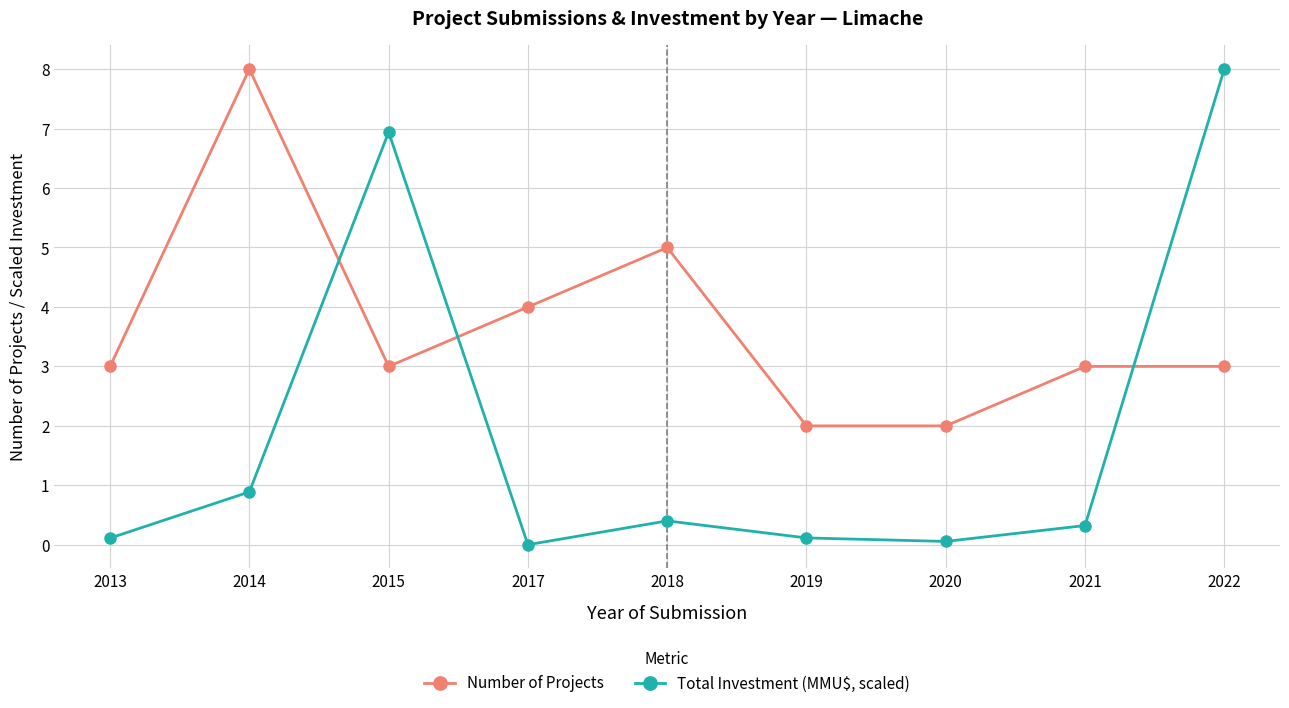

Is it true that Number of Projects equals 2.0 at 2019?

True